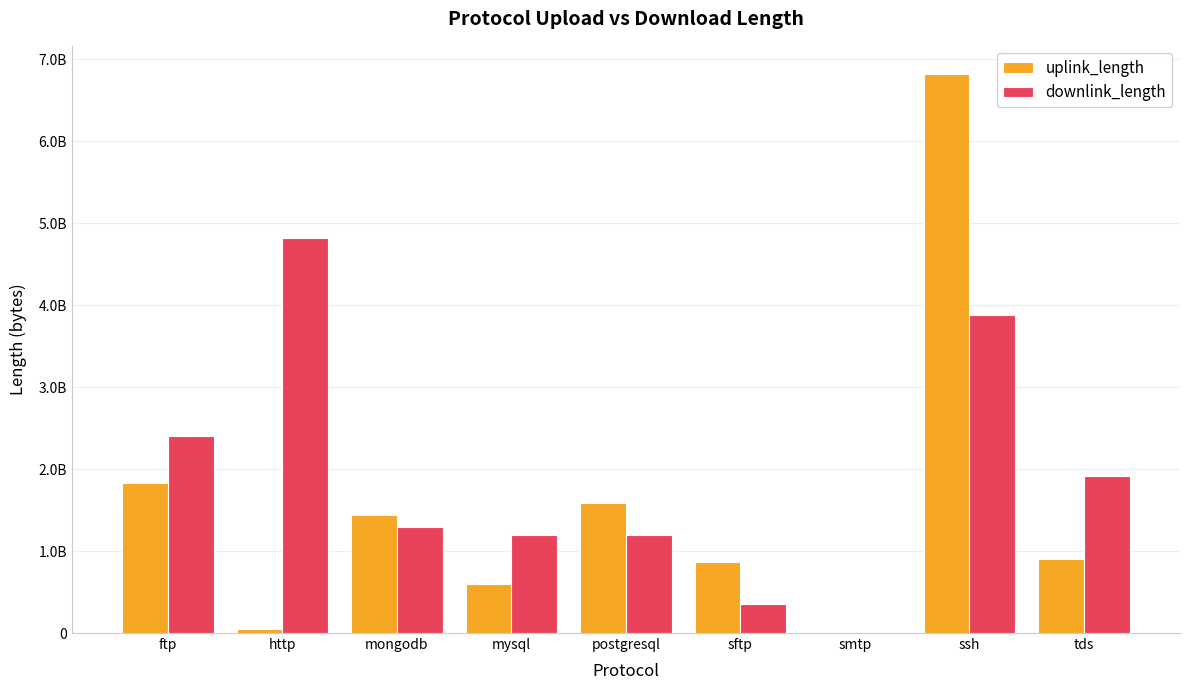

How many series are shown in this chart?

2